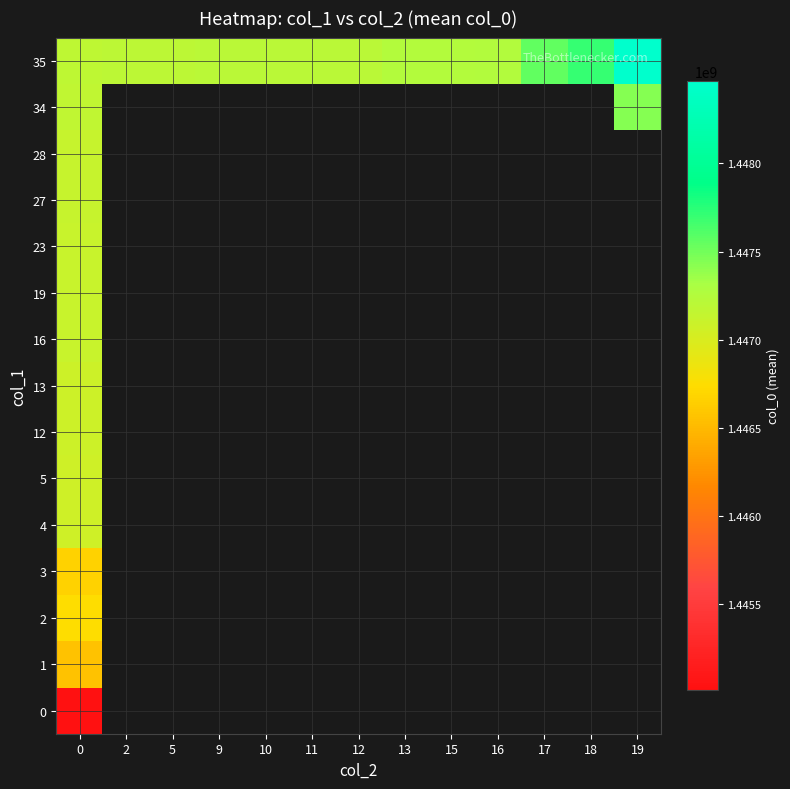

What is the minimum value for 0?

1445014041.0